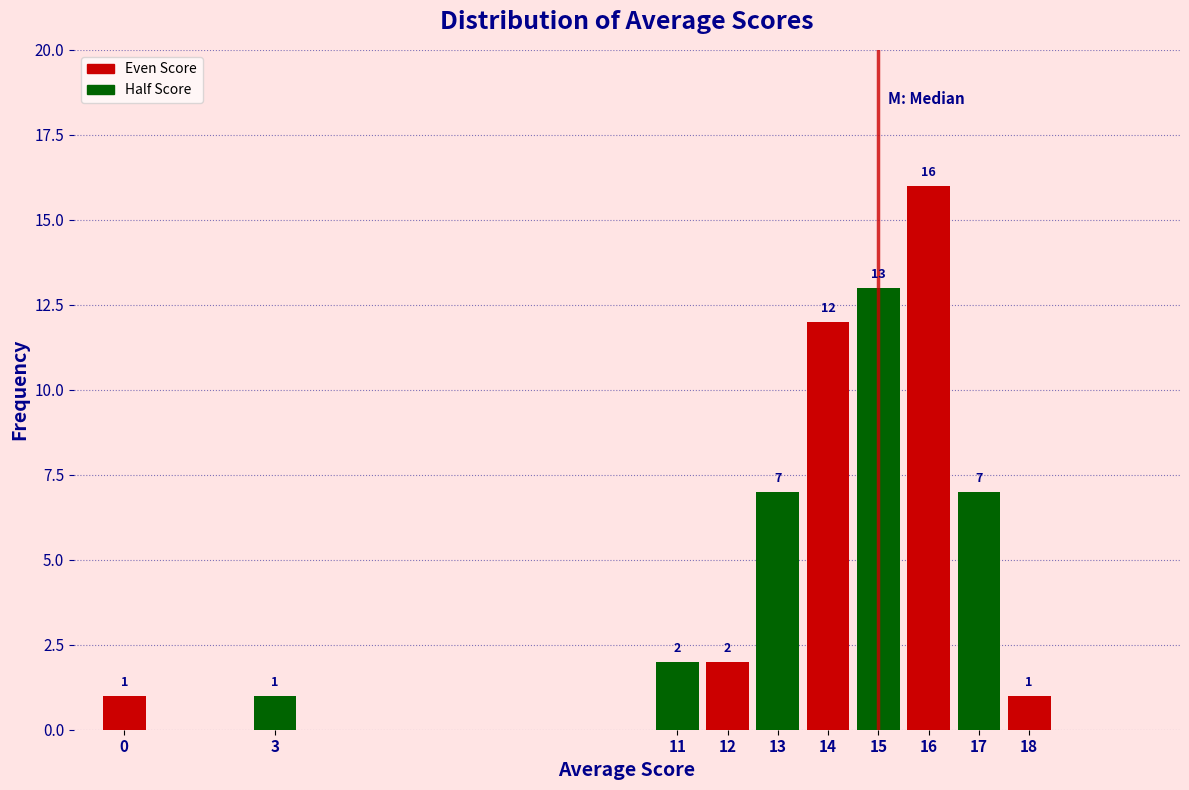

Reading left to right, extract all data points from this chart.

0=1	3=1	11=2	12=2	13=7	14=12	15=13	16=16	17=7	18=1